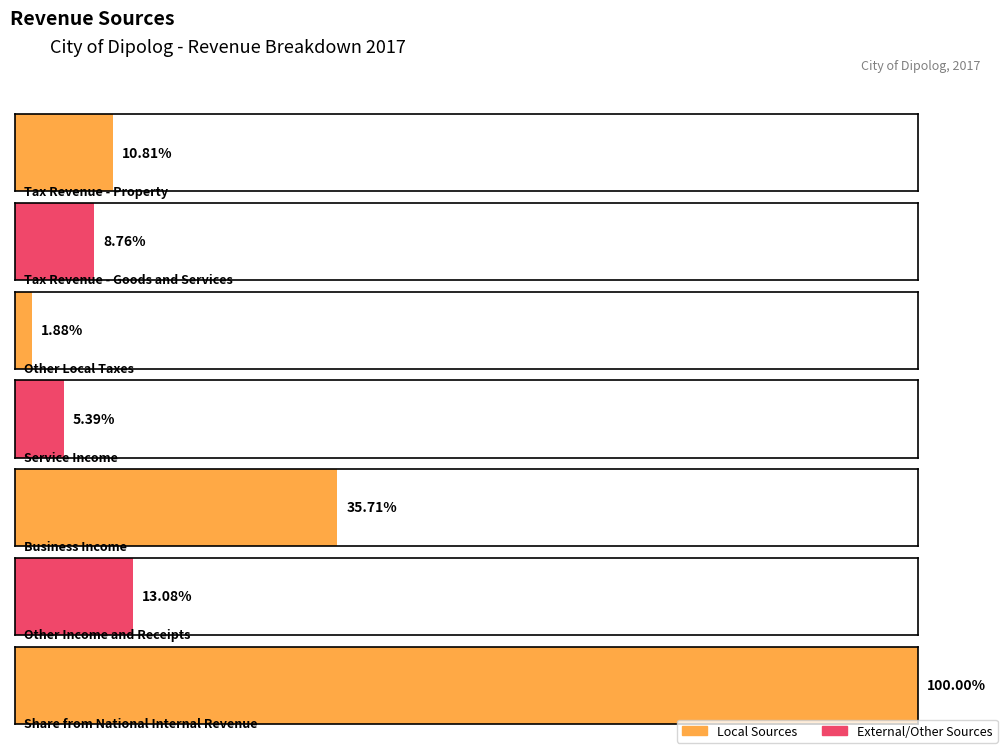

How many data points are above 58842250?

3